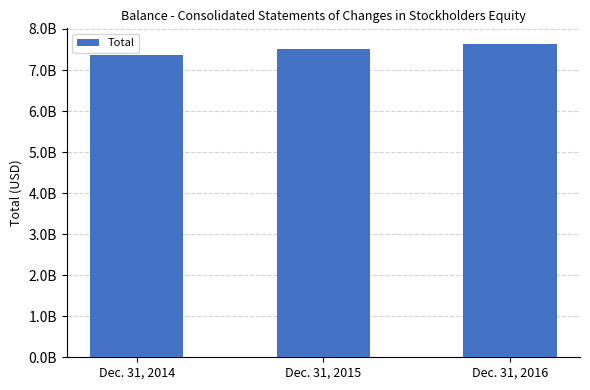

Are the bars grouped side by side (vs. stacked)?

No